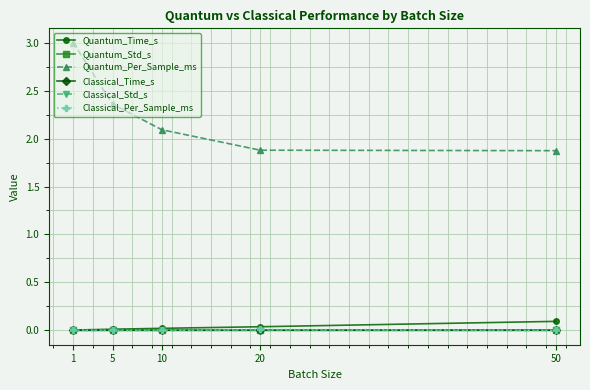

Which series changed the most between 5 and 50?

Quantum_Per_Sample_ms